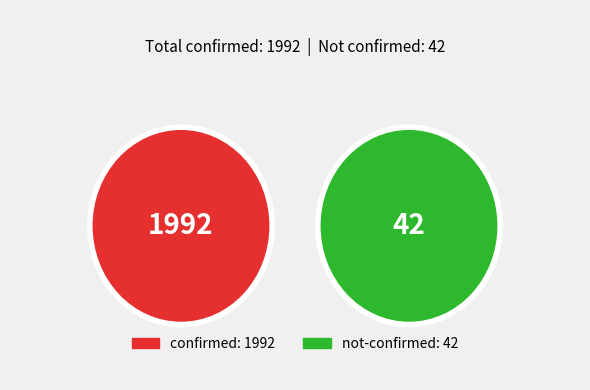

Does 11 represent more than half of the total?

No